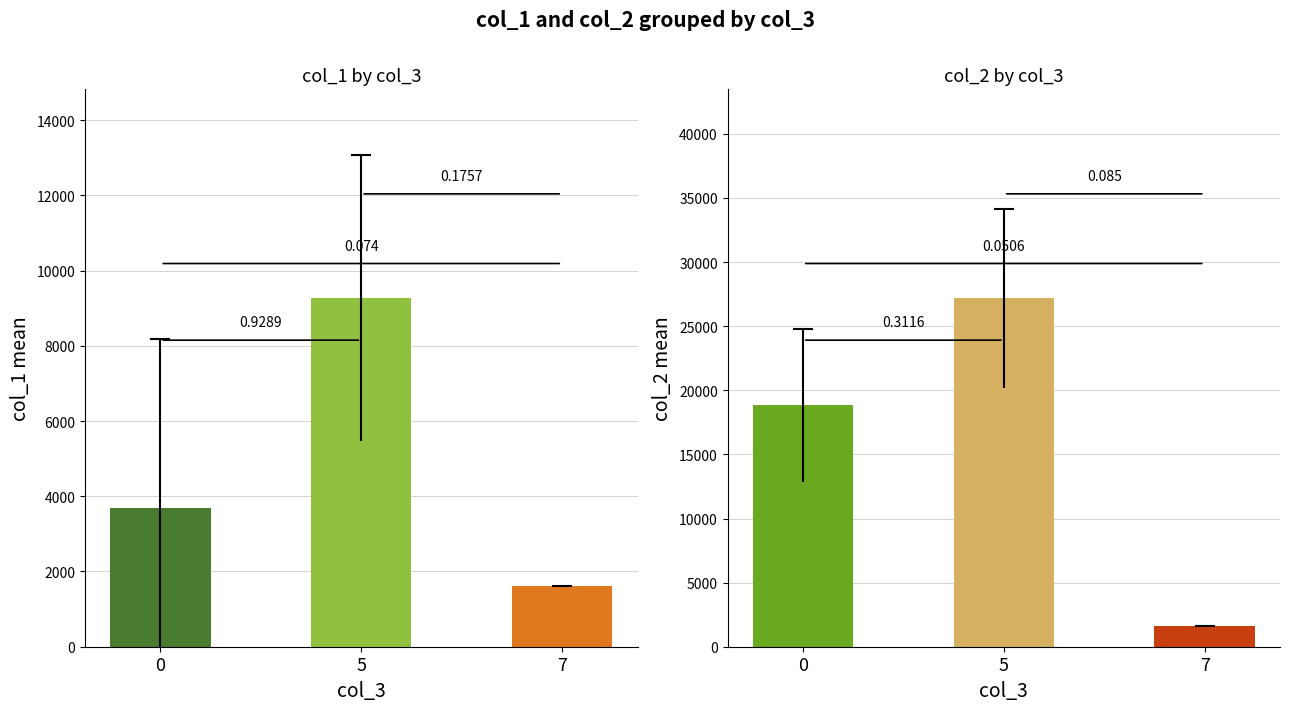

What is the sum of all col_2 values?

217189.0